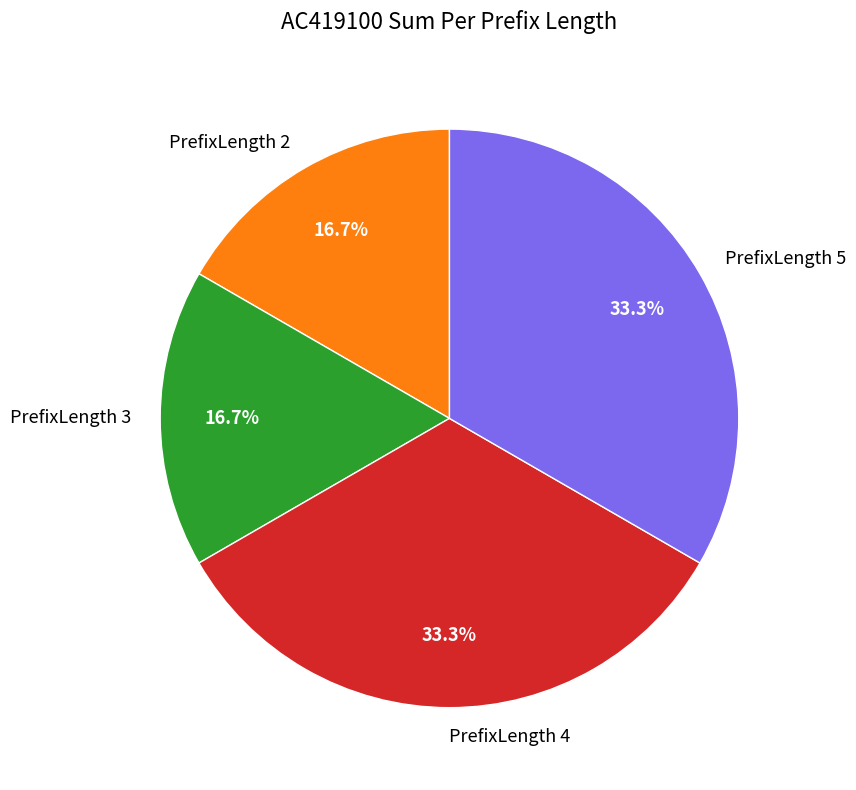

How many slices are in this pie chart?

4